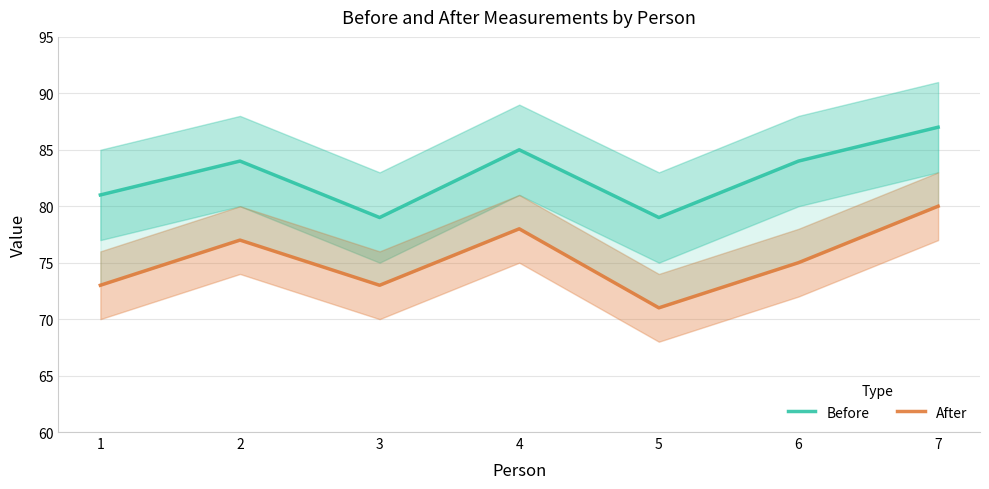

Between 6 and 3, which is larger?

6